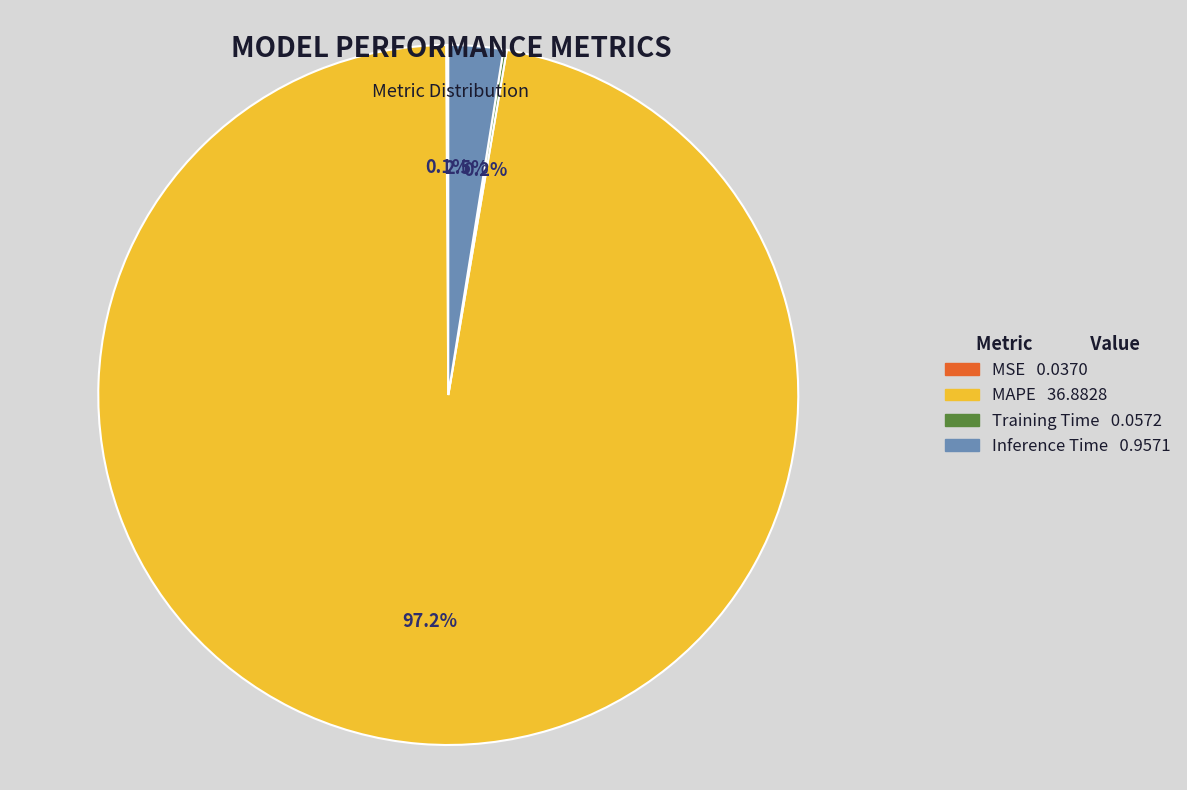

To the nearest percent, what is the difference between the largest and smallest slice percentages?

97%